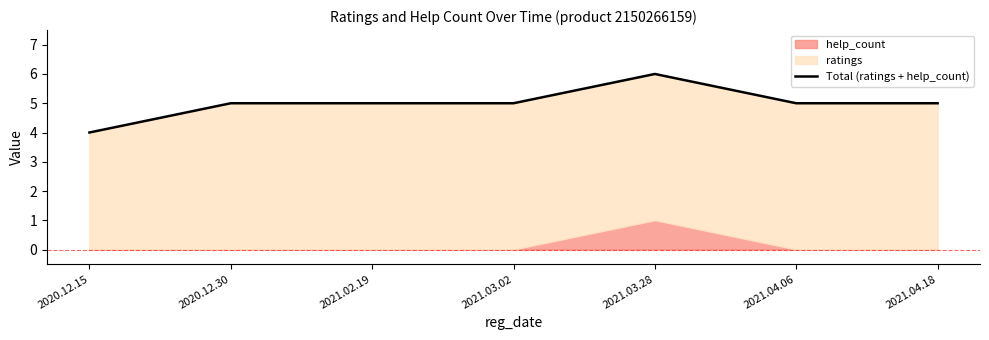

True or false: the data shows 3 at 2020.12.30.

False